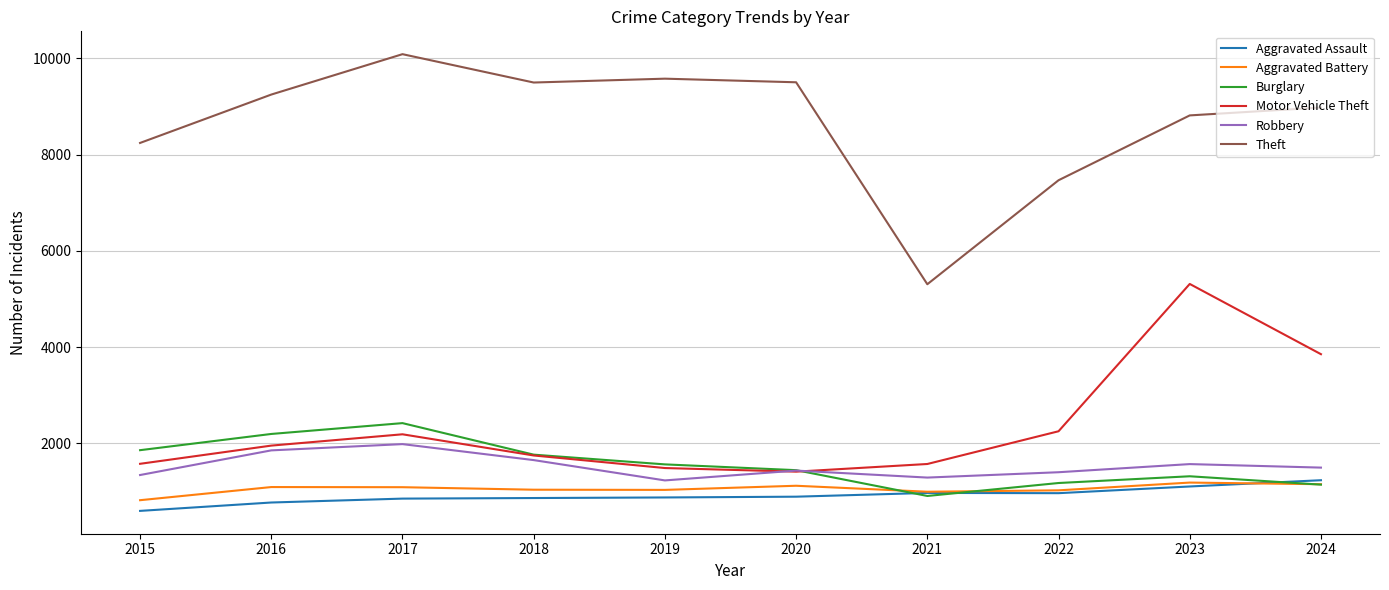

What is the approximate value of Robbery at 2020, to the nearest 50?

1450